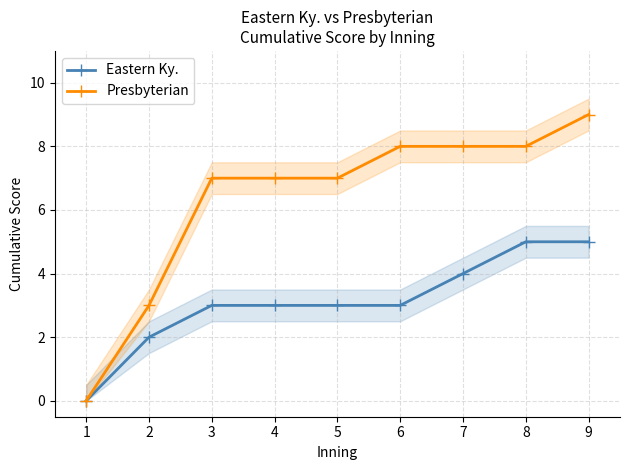

What are all the series names shown in the legend?

Eastern Ky., Presbyterian